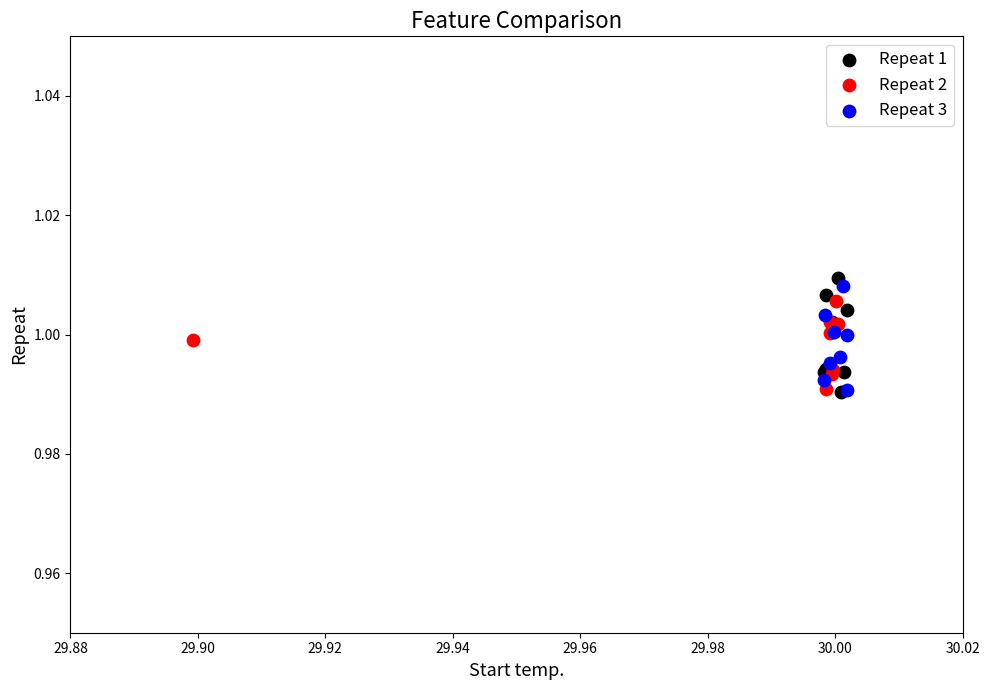

What are all the series names shown in the legend?

Repeat 1, Repeat 2, Repeat 3